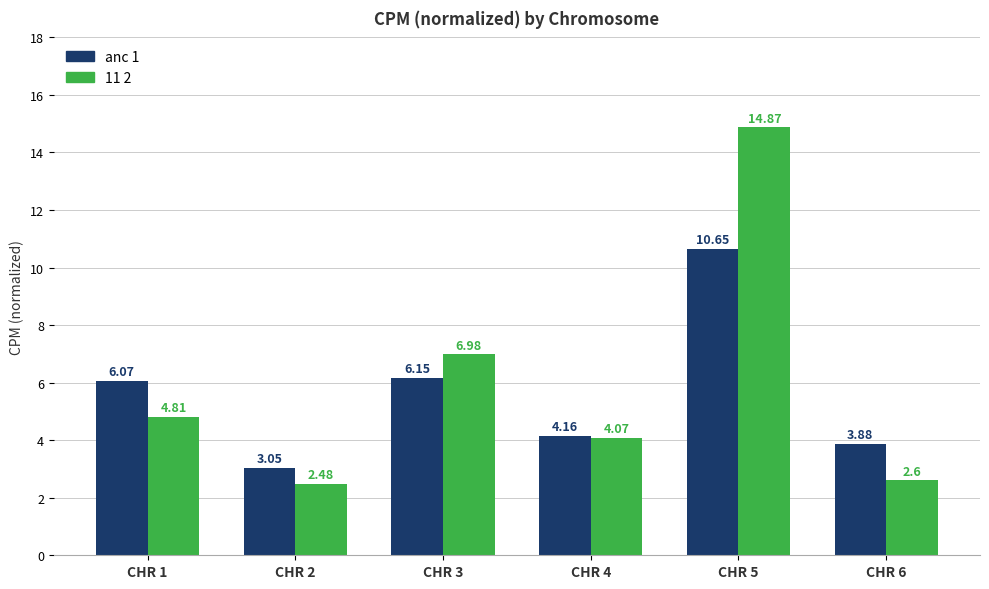

What is the value of the 11 2 bar at the 5th from the left?

14.9